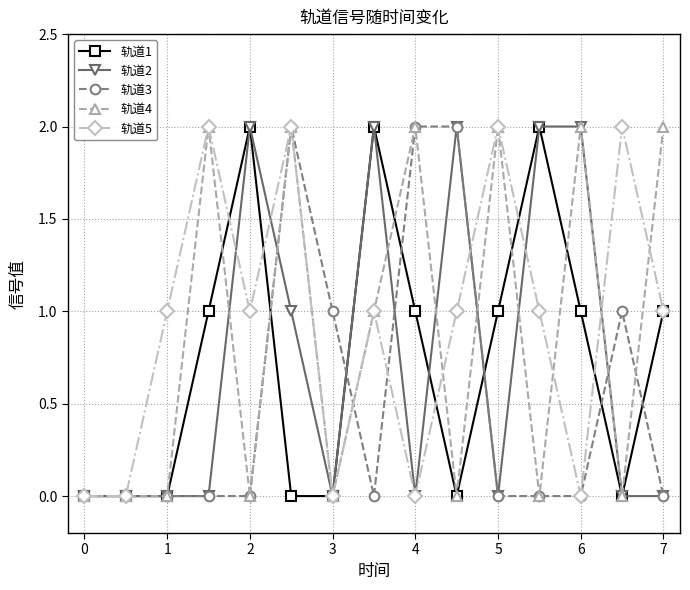

What is the value of the 轨道5 point at the 4th from the left?

2